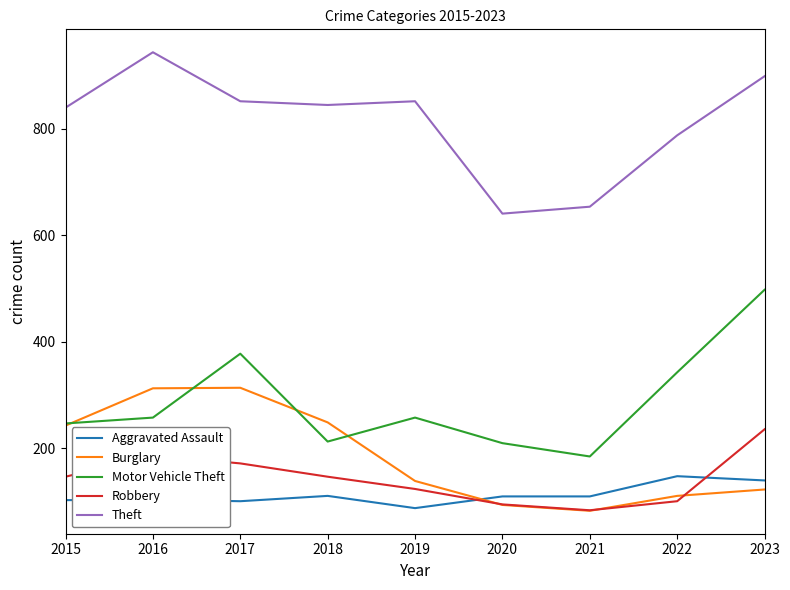

What is the spread (max minus min) of values at 2023?

776